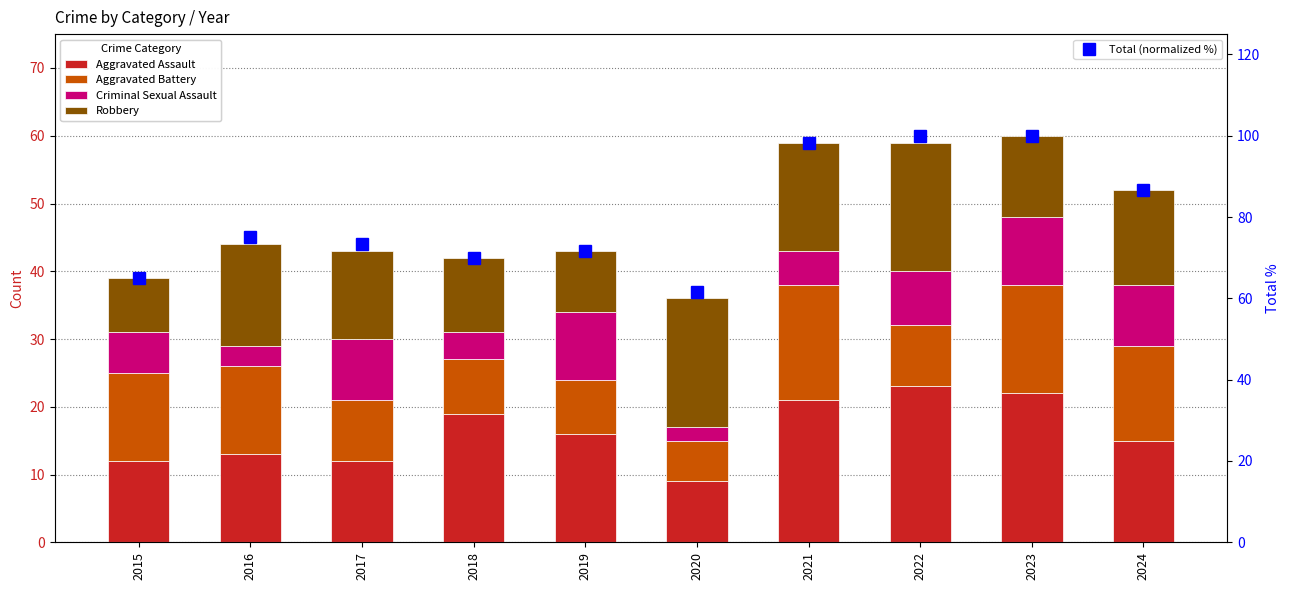

What is the lowest value of the Aggravated Battery series?

6.0